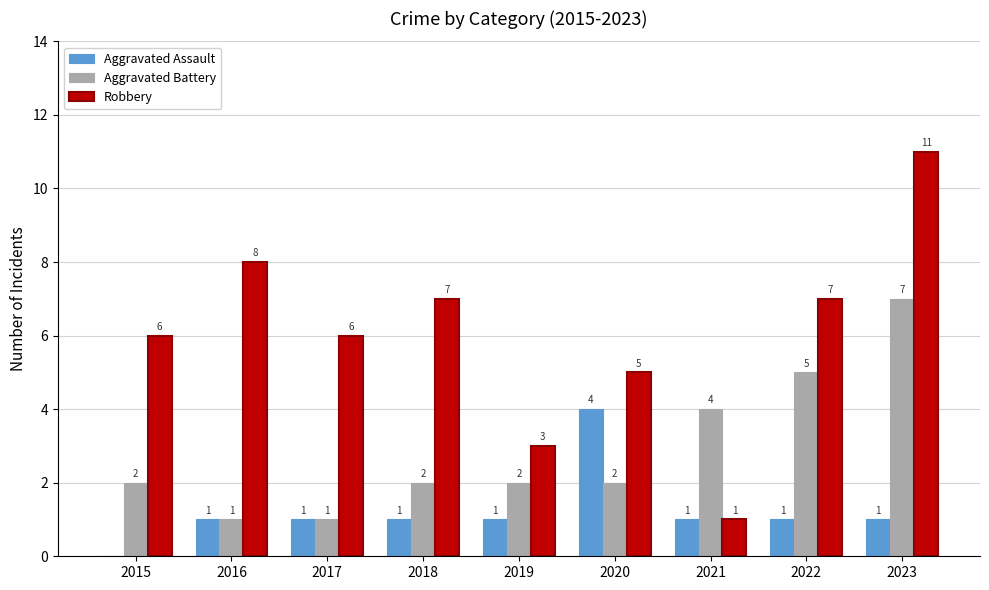

What are all the series names shown in the legend?

Aggravated Assault, Aggravated Battery, Robbery